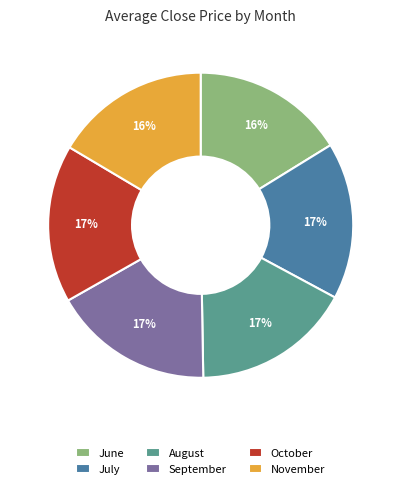

To the nearest percent, what is the difference between the largest and smallest slice percentages?

1%